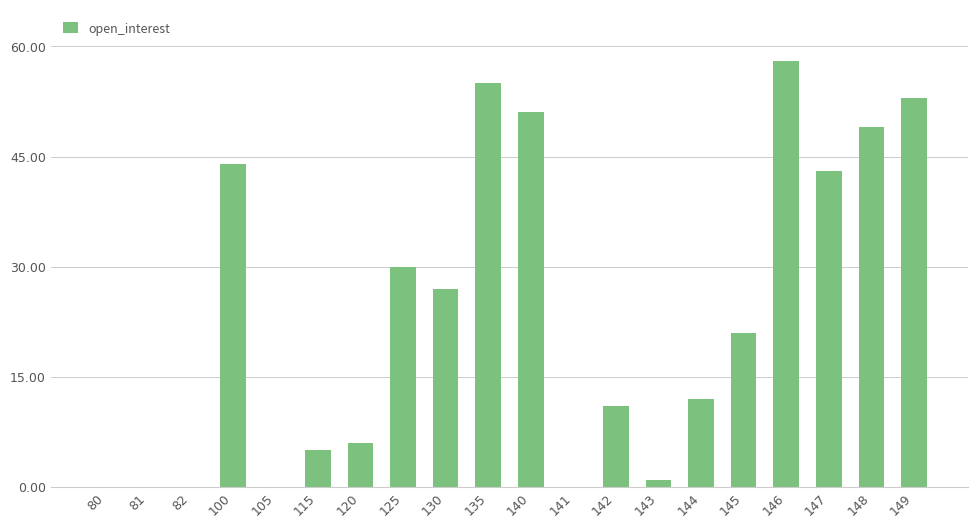

The value at 81 is 0. True or false?

True